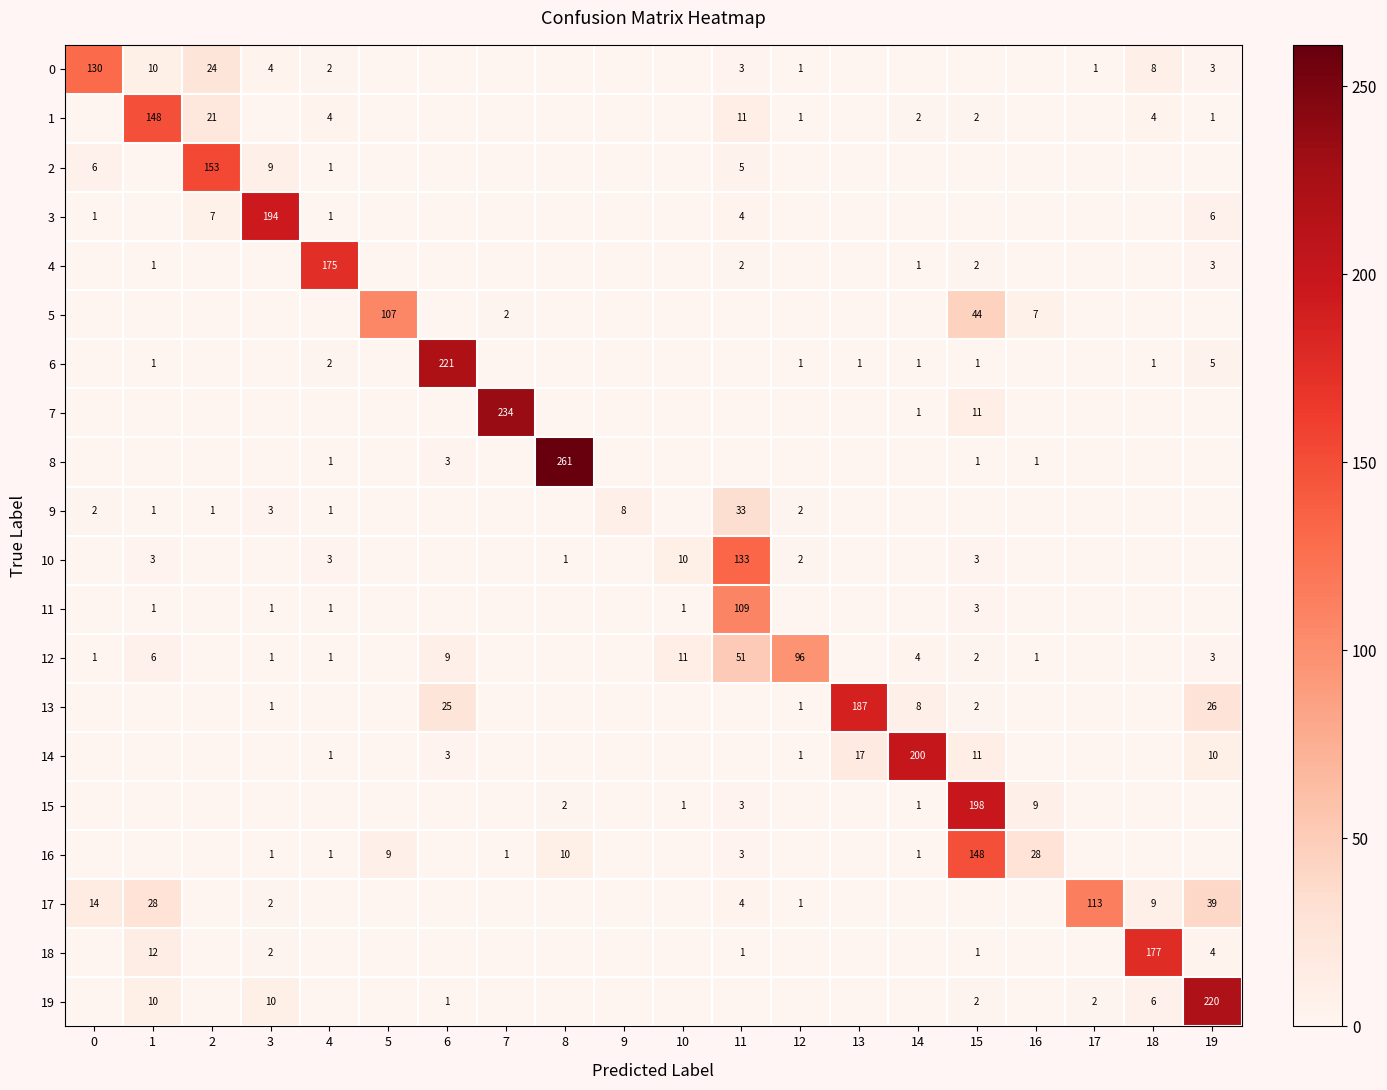

True or false: 4 has a value of 3 at 15.

False